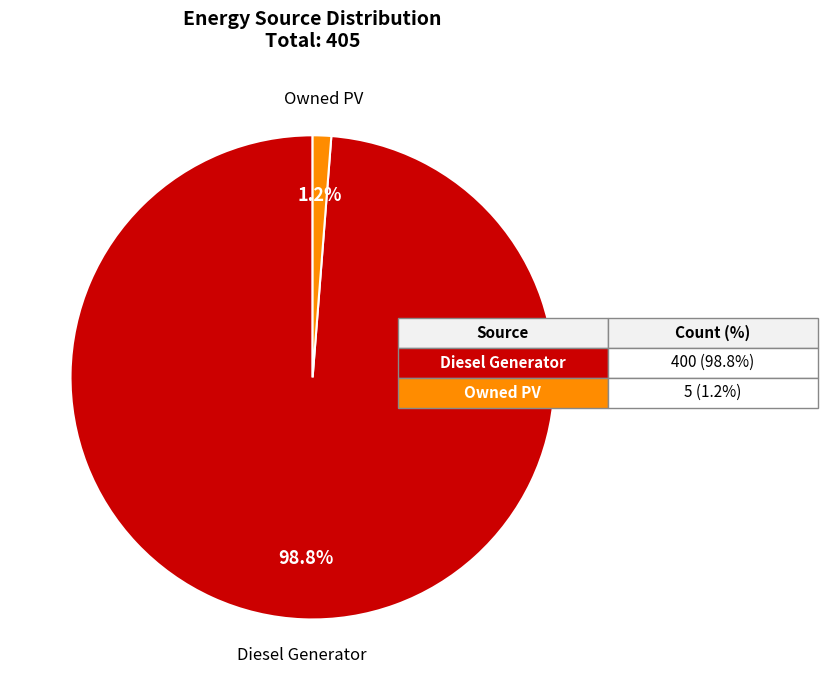

Is there a majority slice in this chart?

Yes